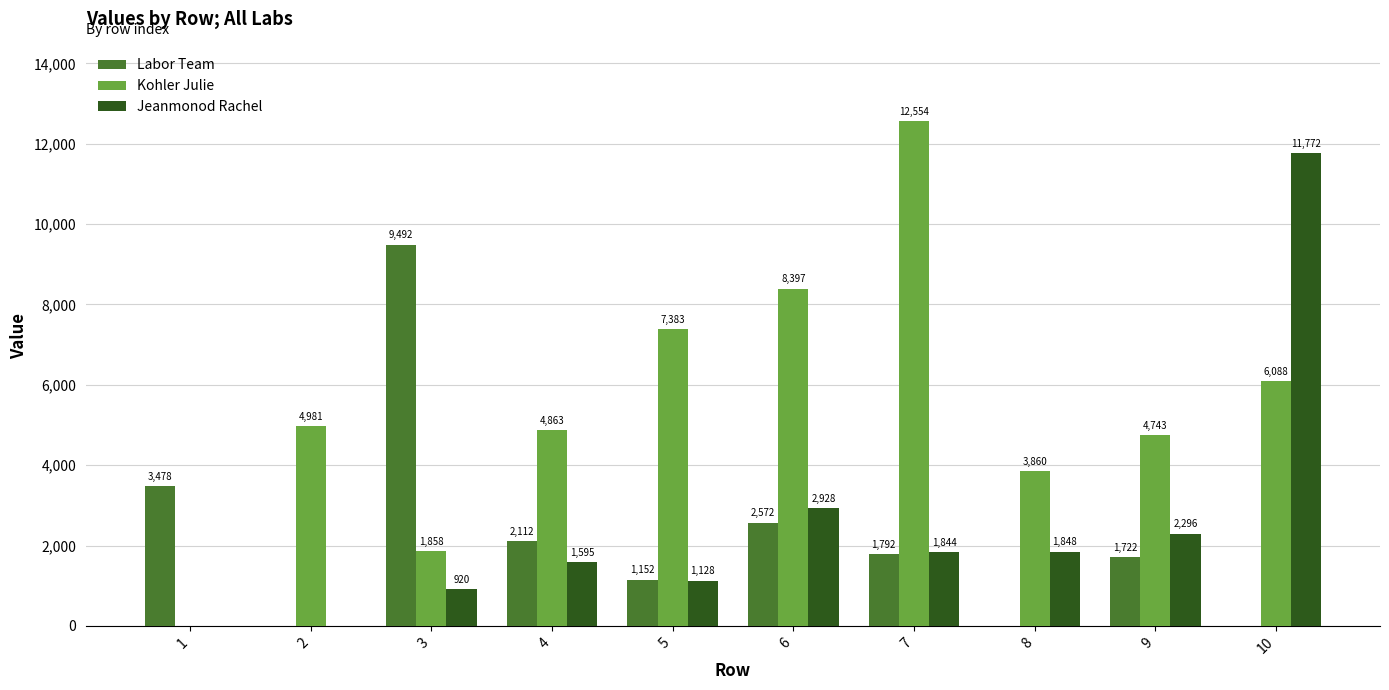

The Labor Team series shows 1702.3 at 1. True or false?

False